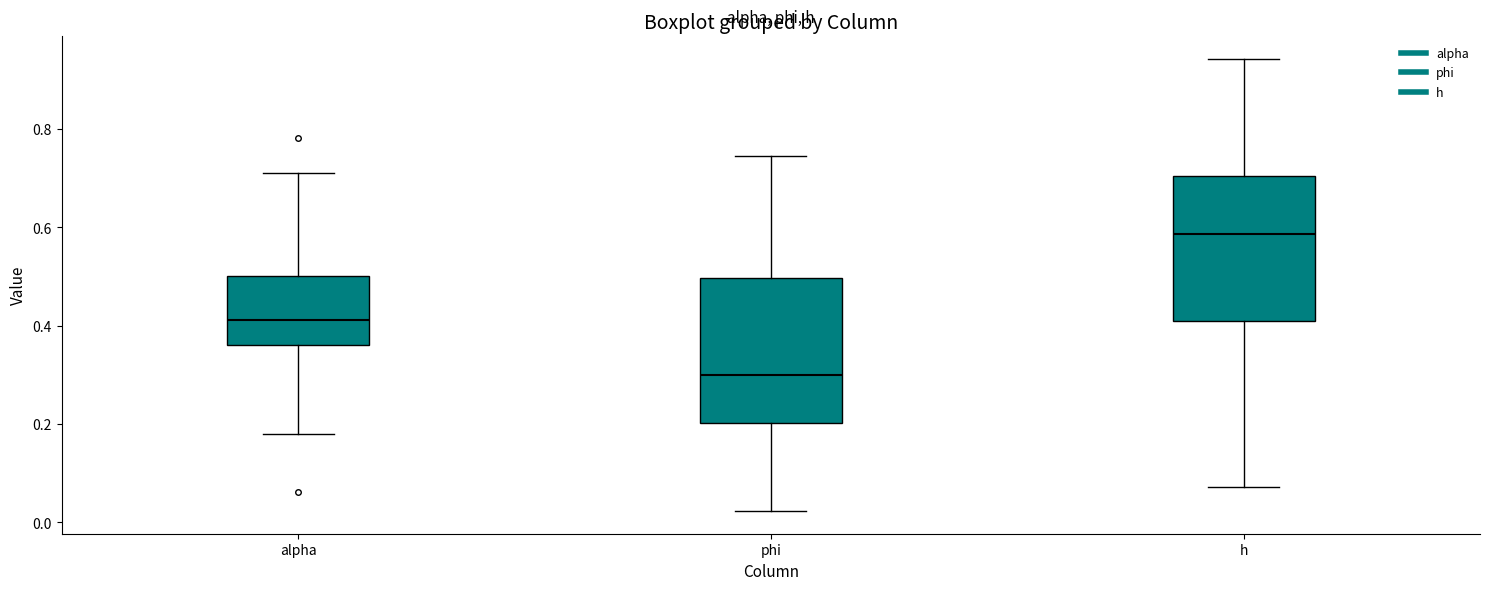

Where is the lower edge of the box for h on the y-axis? The values are not printed on the chart, so give them approximately, as read against the axis.

0.40